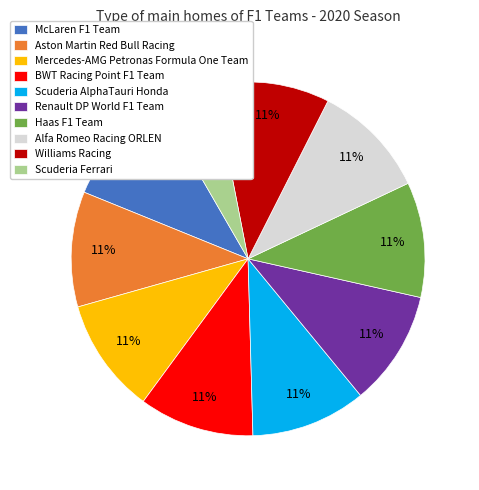

Is there a majority slice in this chart?

No